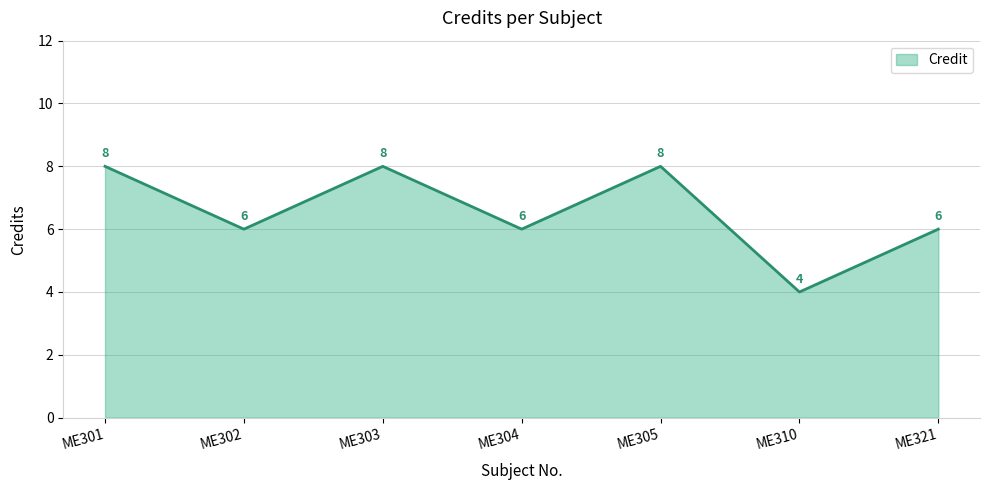

Where is the first local maximum?

ME303